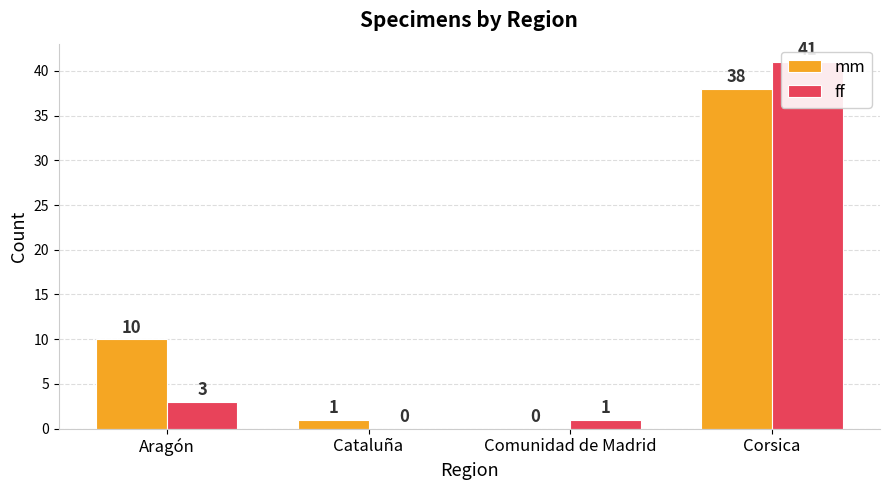

What are all the series names shown in the legend?

mm, ff